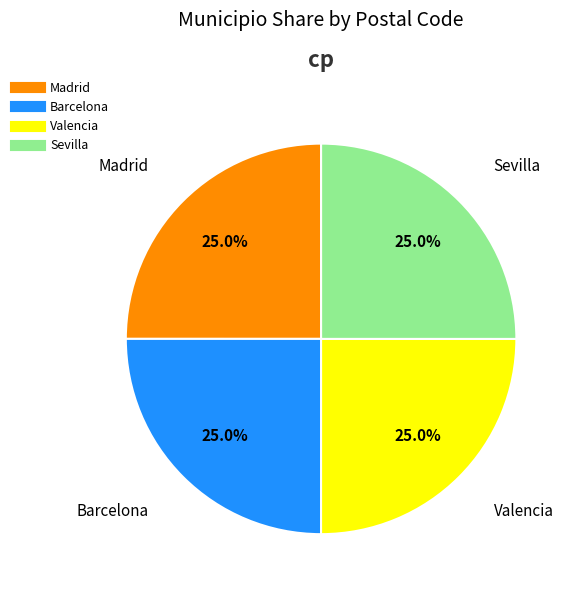

How many segments does this pie chart have?

4